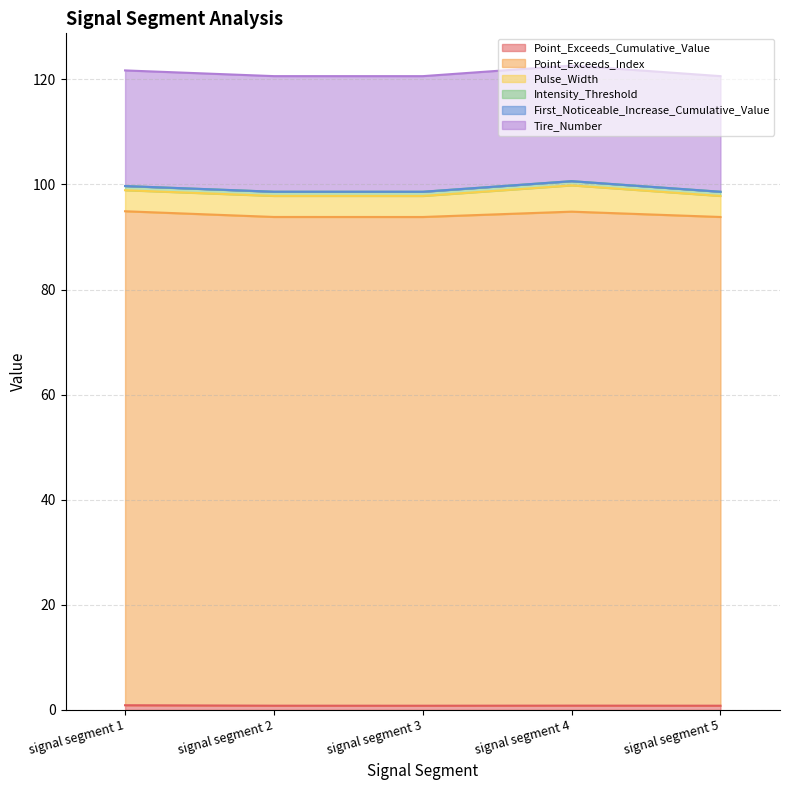

At which label does Point_Exceeds_Index reach its peak?

signal segment 1